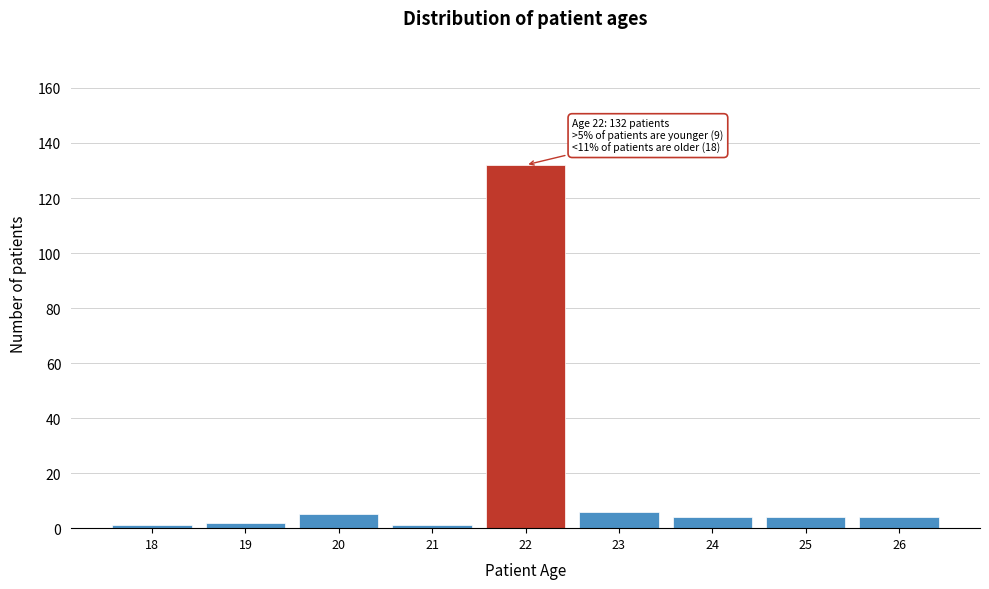

Reading right to left, what are all the values shown in this chart?

26=4	25=4	24=4	23=6	22=132	21=1	20=5	19=2	18=1